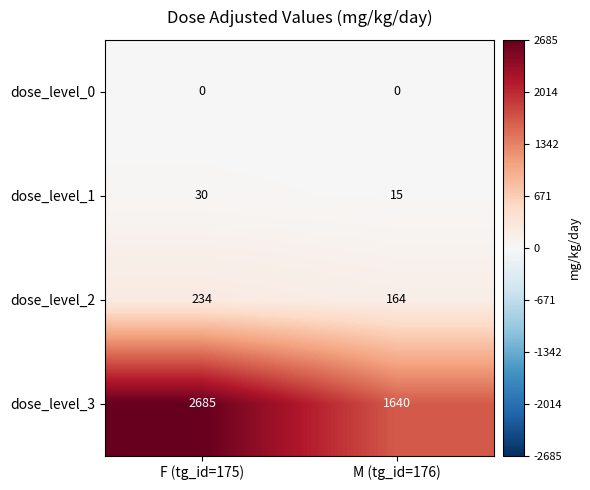

What is the total value across all series at M (tg_id=176)?

1819